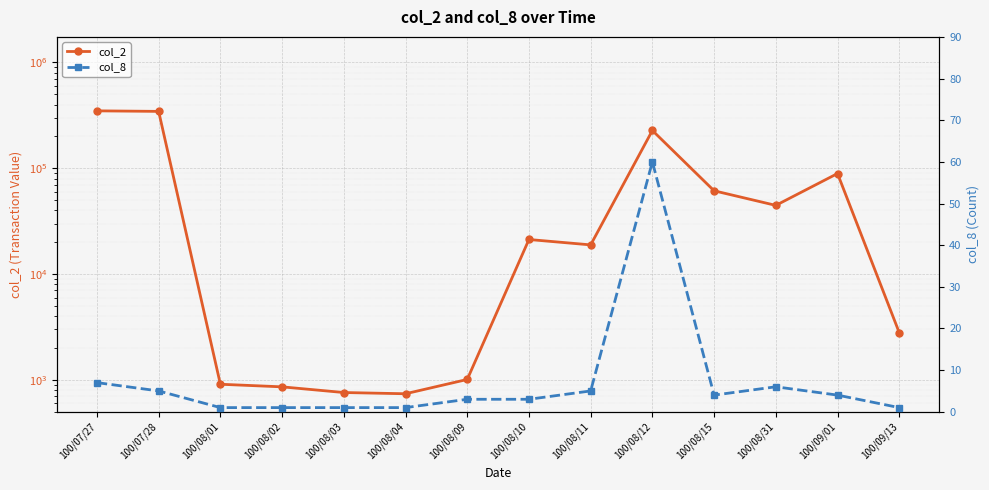

Which series has the largest total across all categories?

col_2